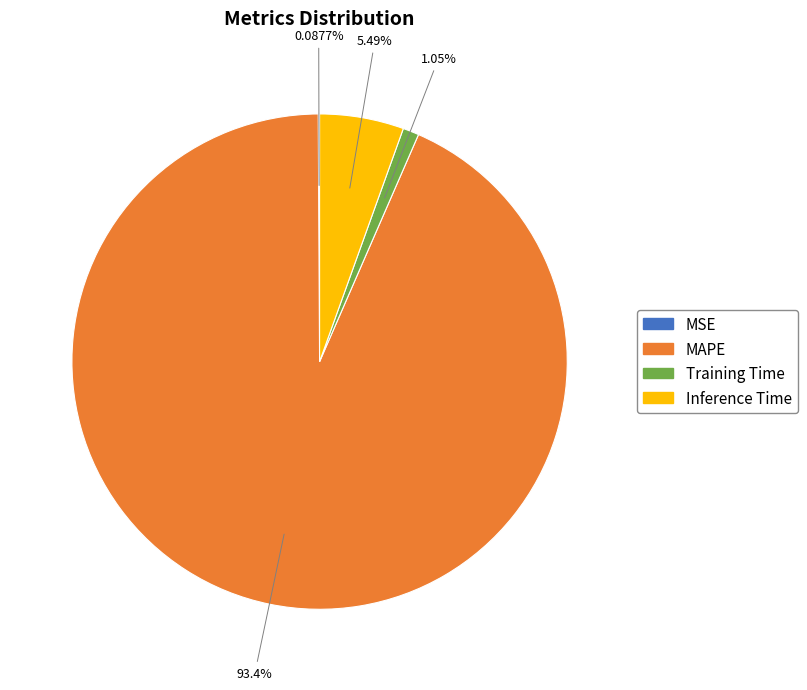

Which category has the biggest portion of the pie?

MAPE